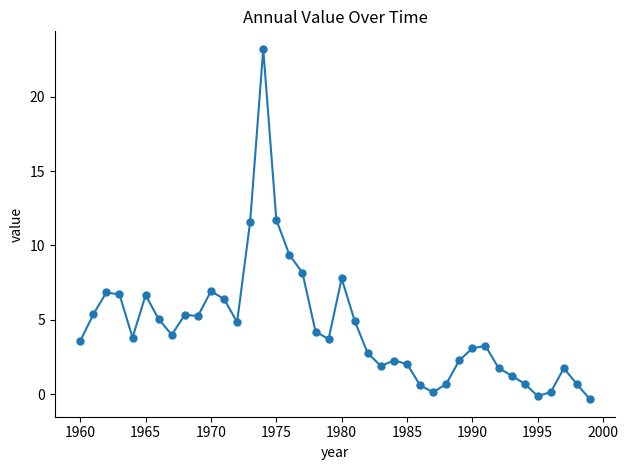

What is the average value?

4.5